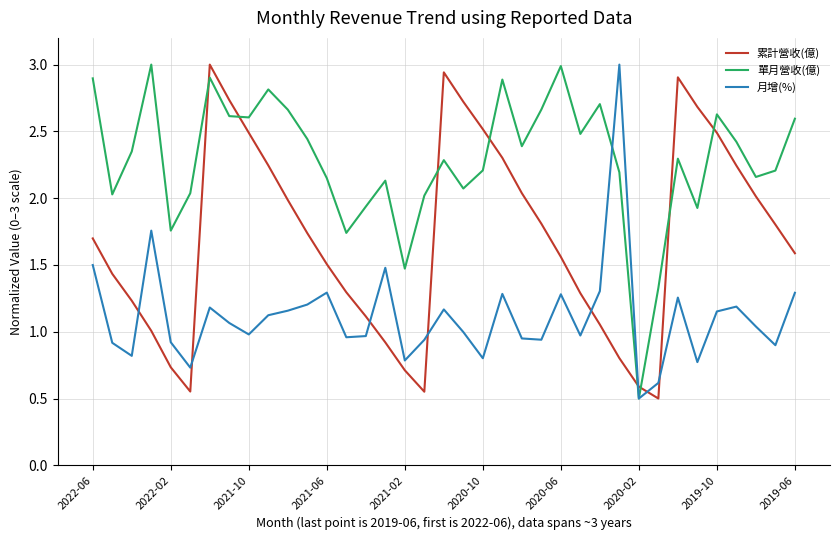

Rank the series by their average value, from lowest to highest.

月增(%), 累計營收(億), 單月營收(億)